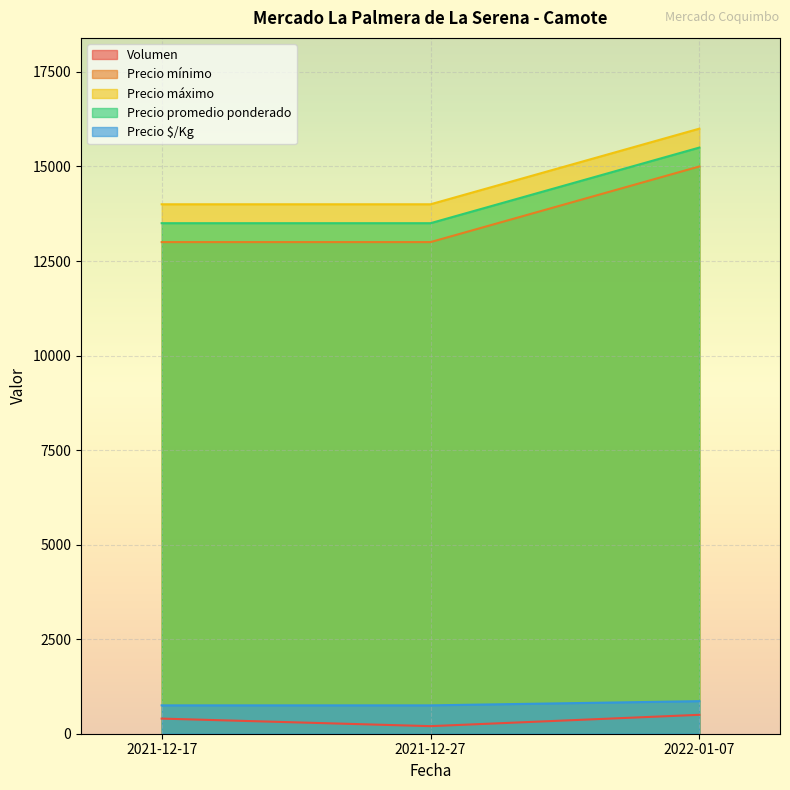

At how many categories does at least one series exceed 8966?

3